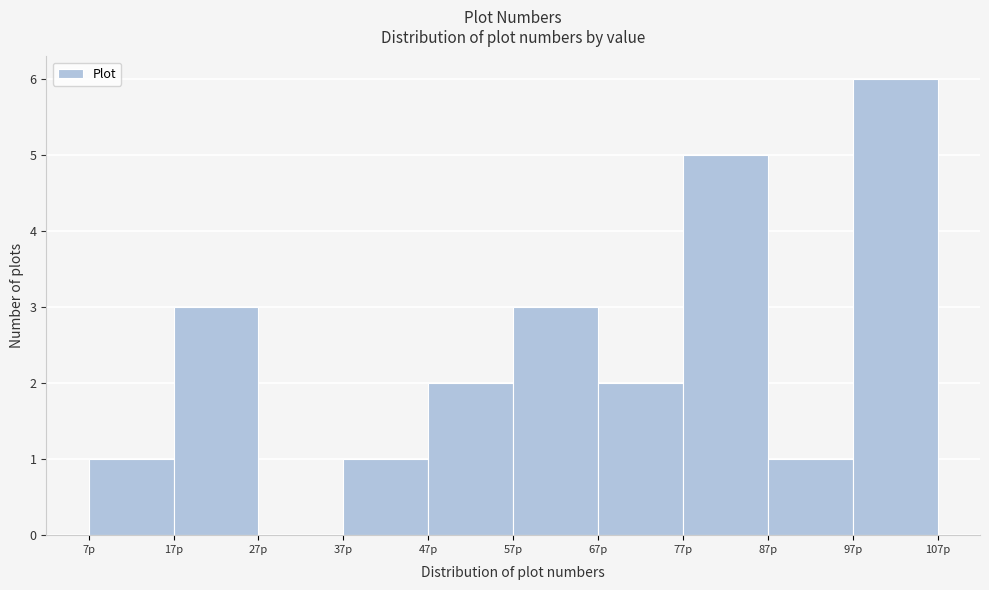

Which range on the x-axis has the tallest bar?

97 to 107